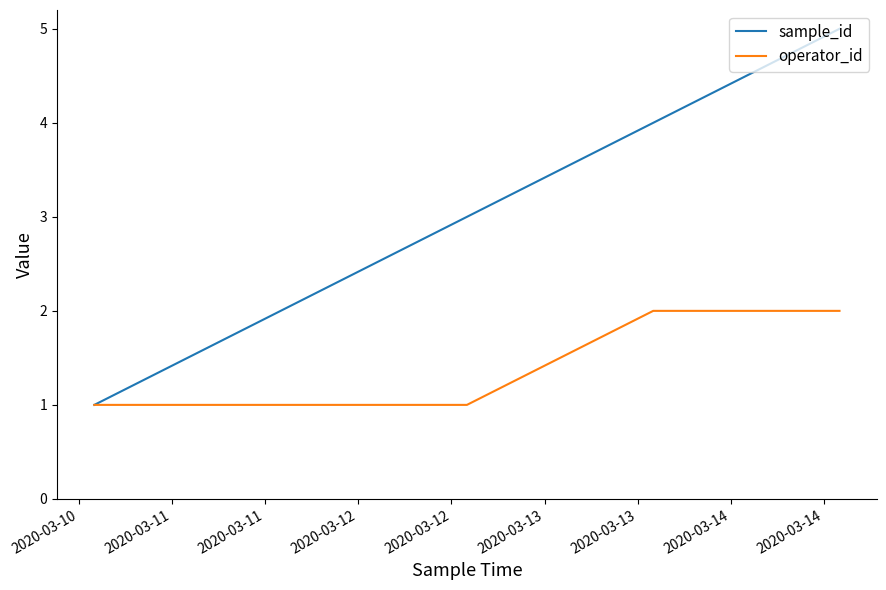

Rank the series by their average value, from highest to lowest.

sample_id, operator_id